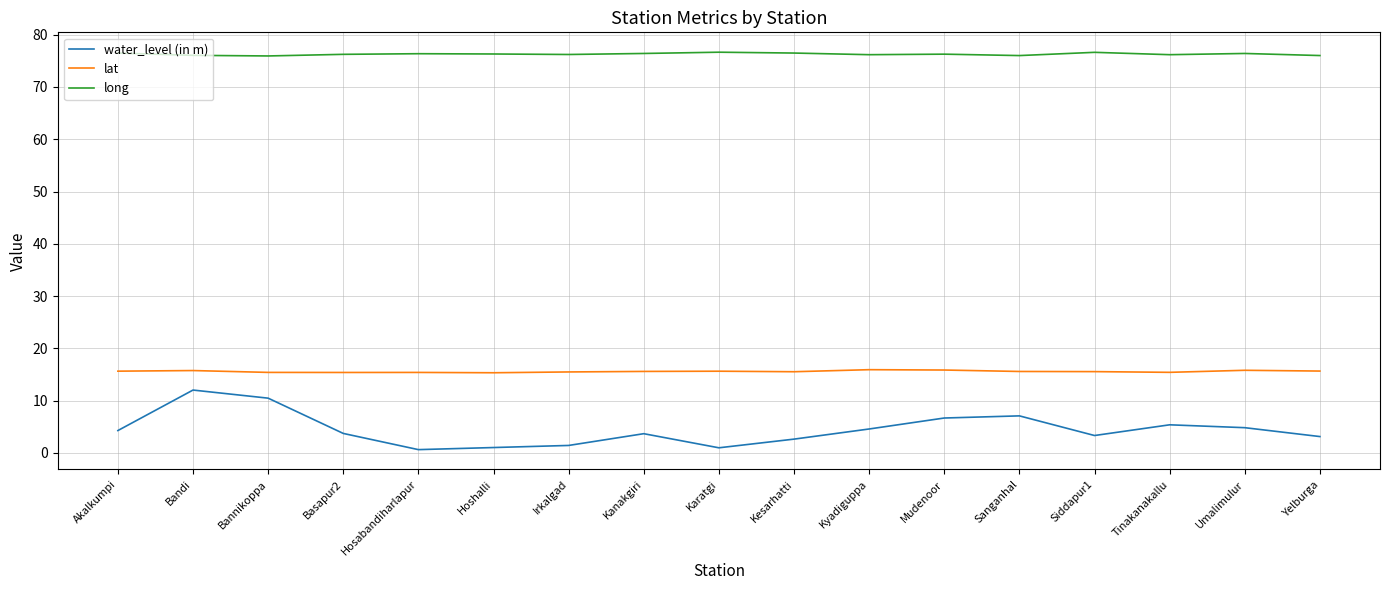

What is the sum of the long values at Akalkumpi and Umalimulur?

152.9